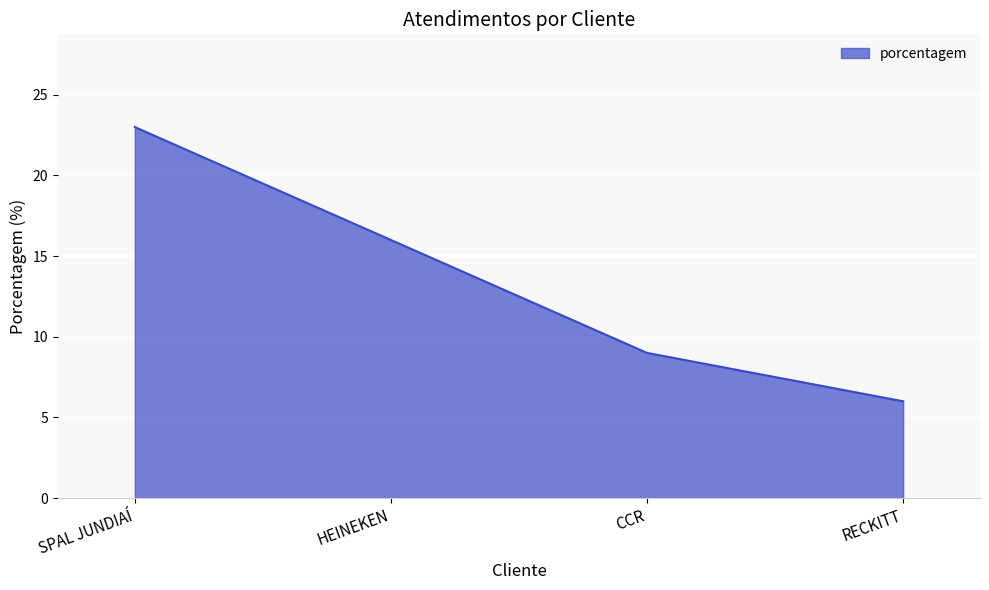

What is the change in value from CCR to RECKITT?

-3